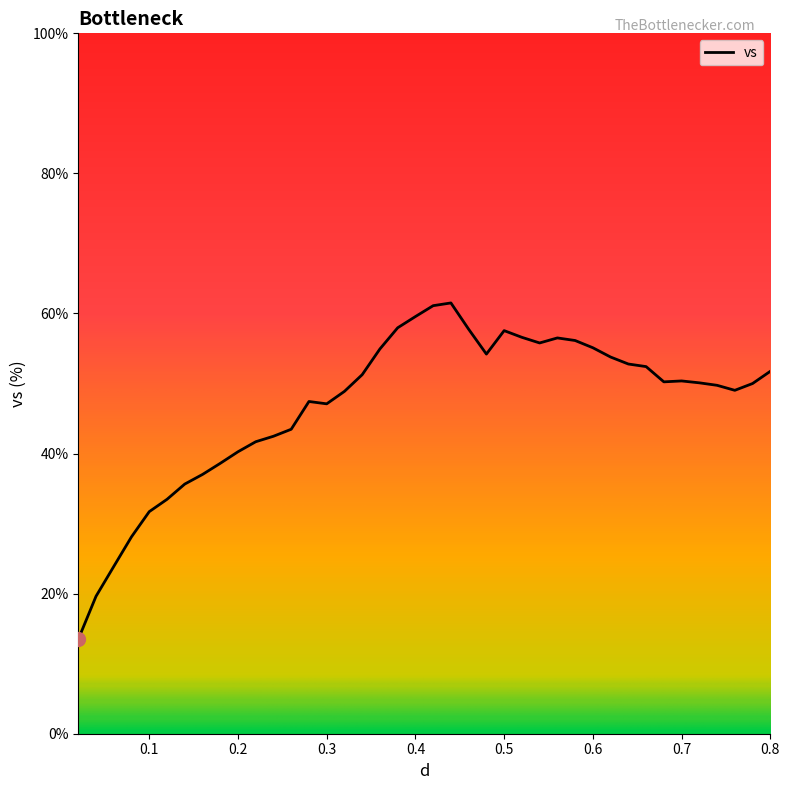

What is the minimum value shown in the chart?

13.5